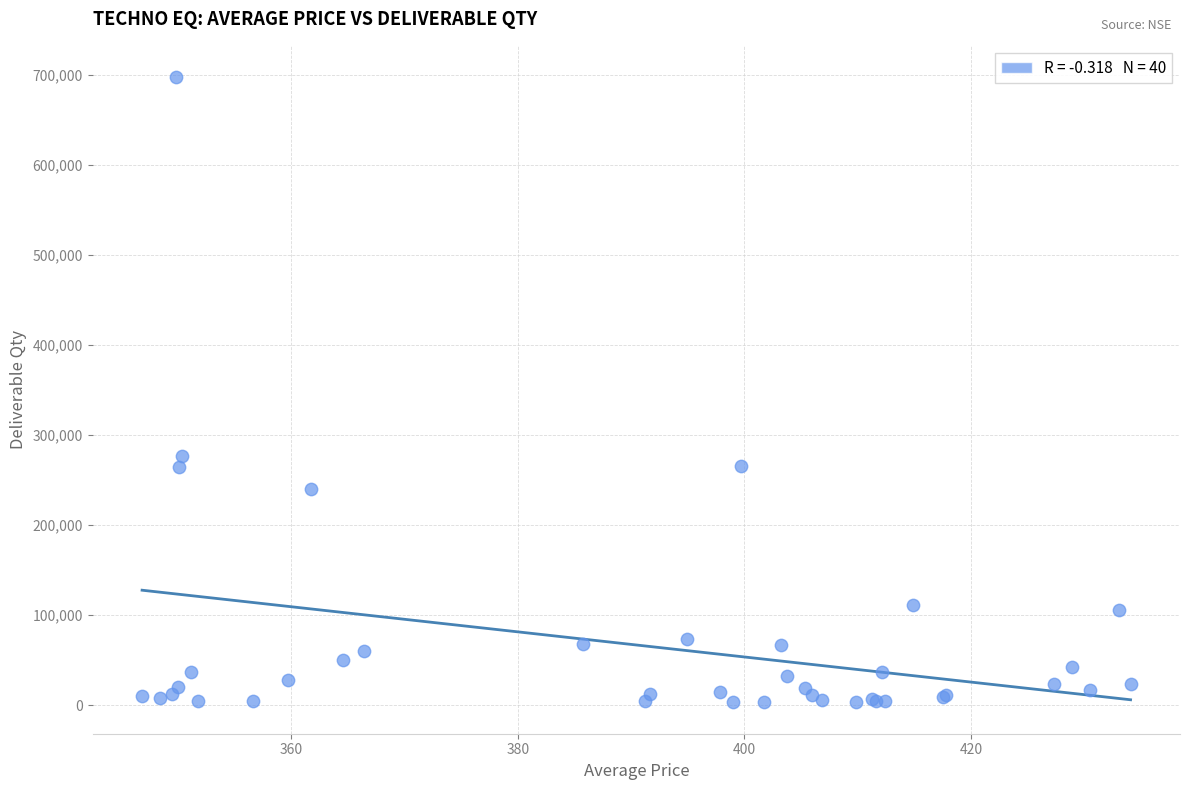

What Y value in the scatter plot is closest to 350436?

277156